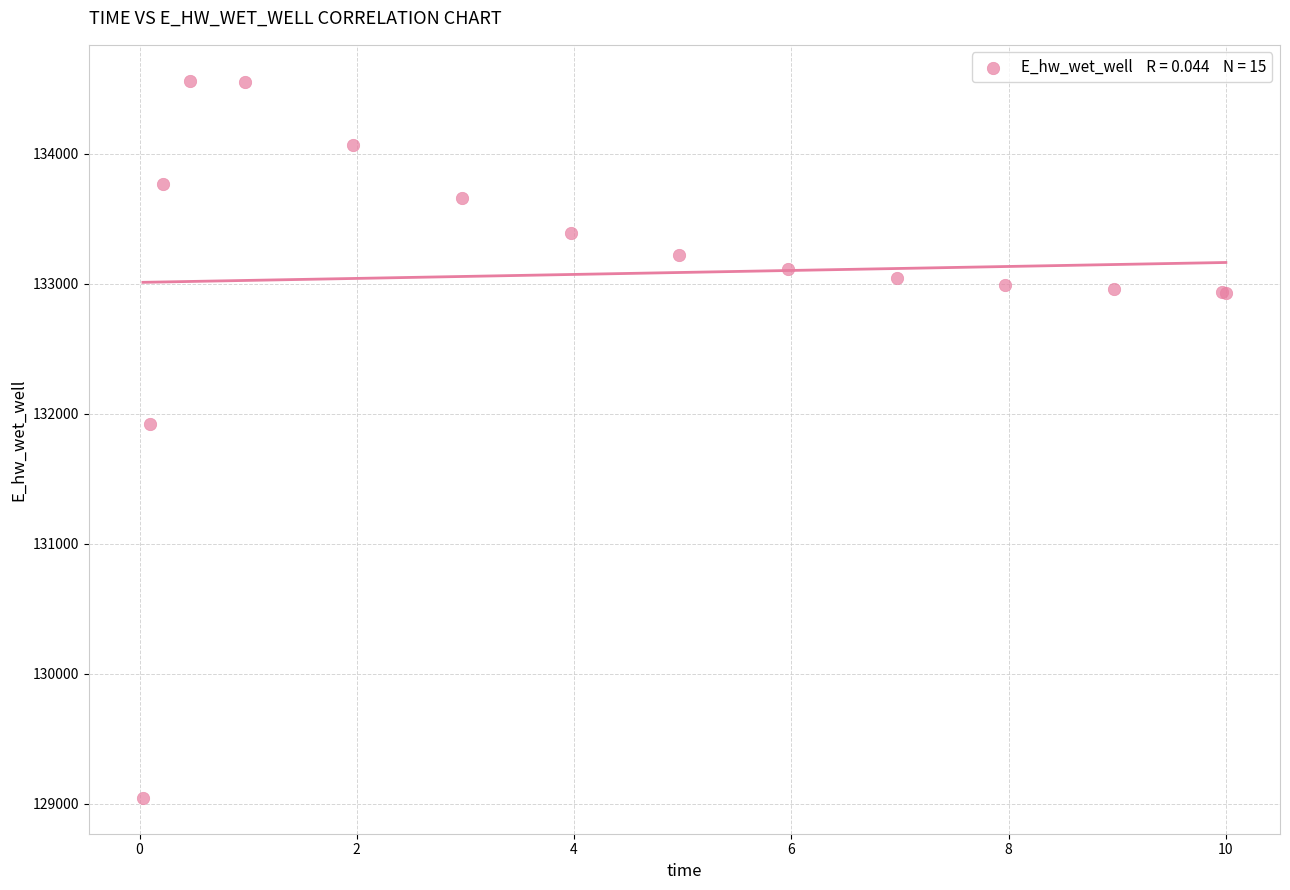

What Y value in the scatter plot is closest to 131804?

131924.2